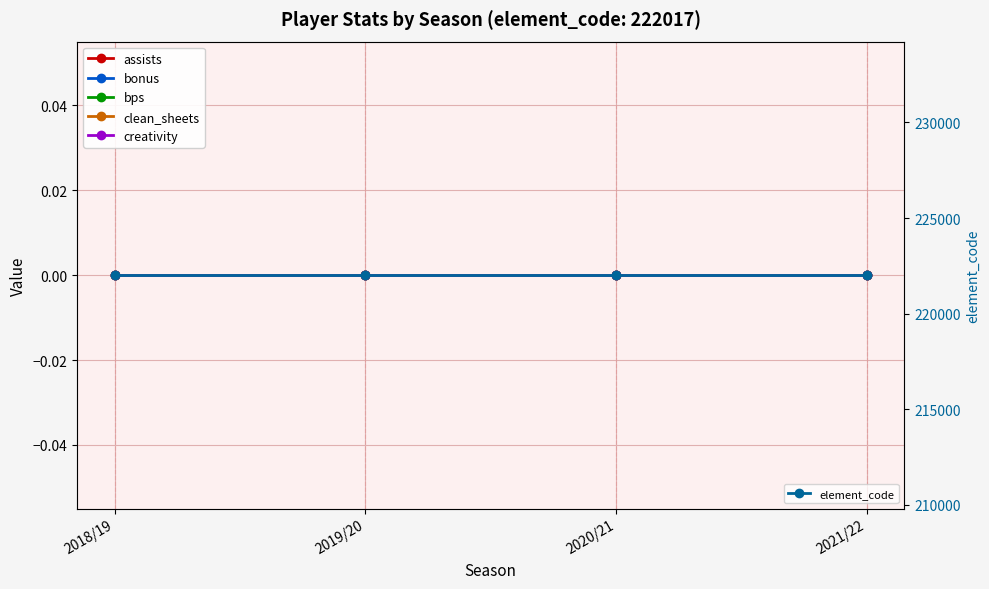

Which series has the widest spread of values?

assists